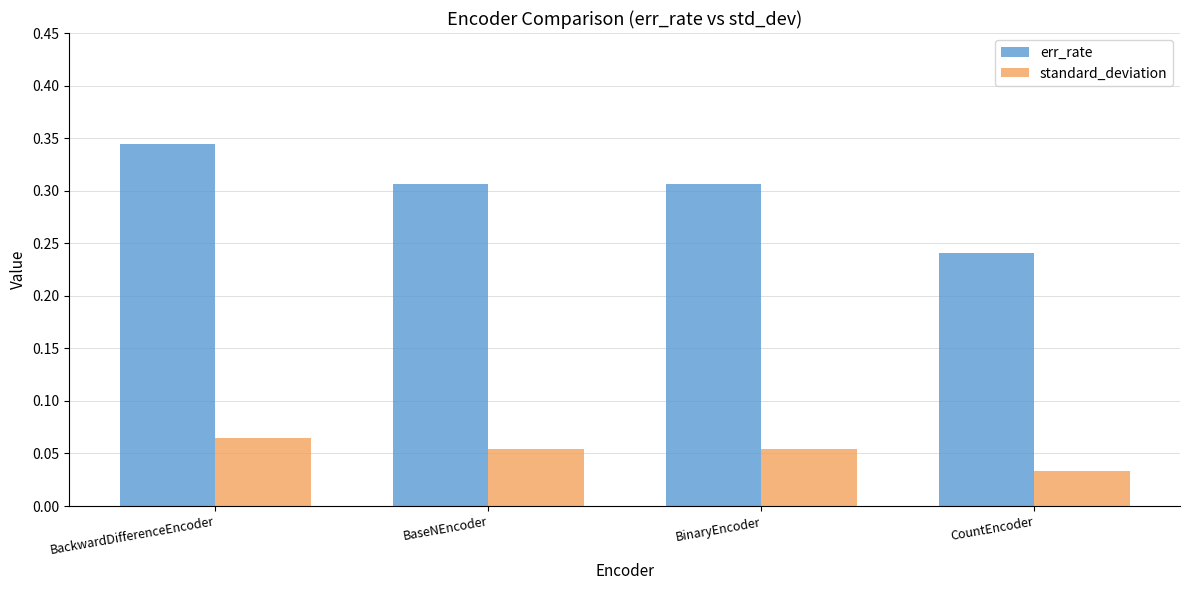

The err_rate series shows 0.5 at BaseNEncoder. True or false?

False